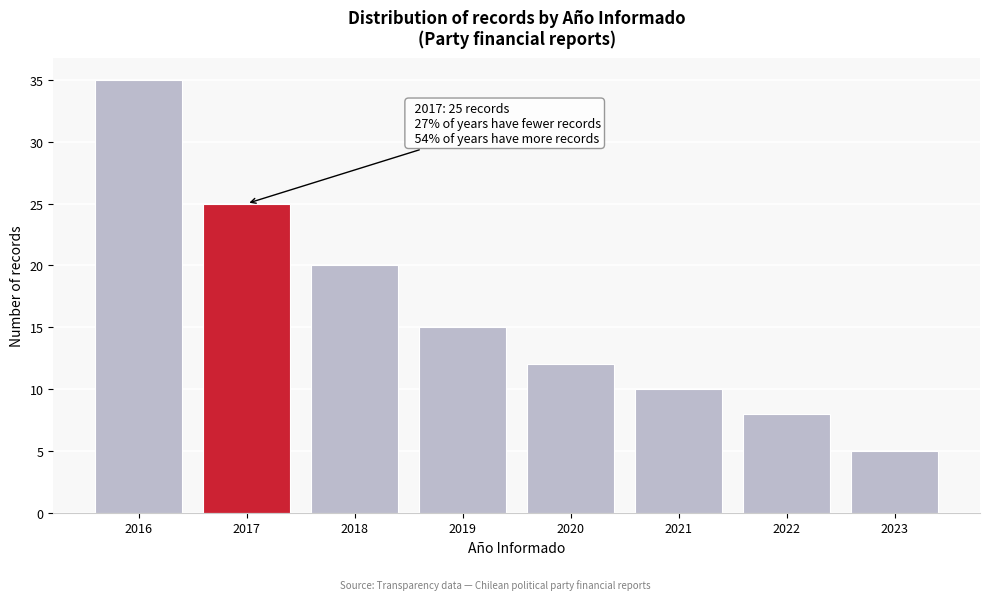

Reading left to right, what are all the values shown in this chart?

35	25	20	15	12	10	8	5